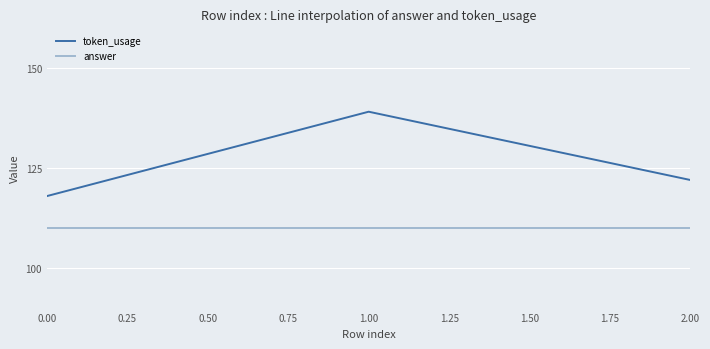

The value of answer at 2.00 is 110. True or false?

True